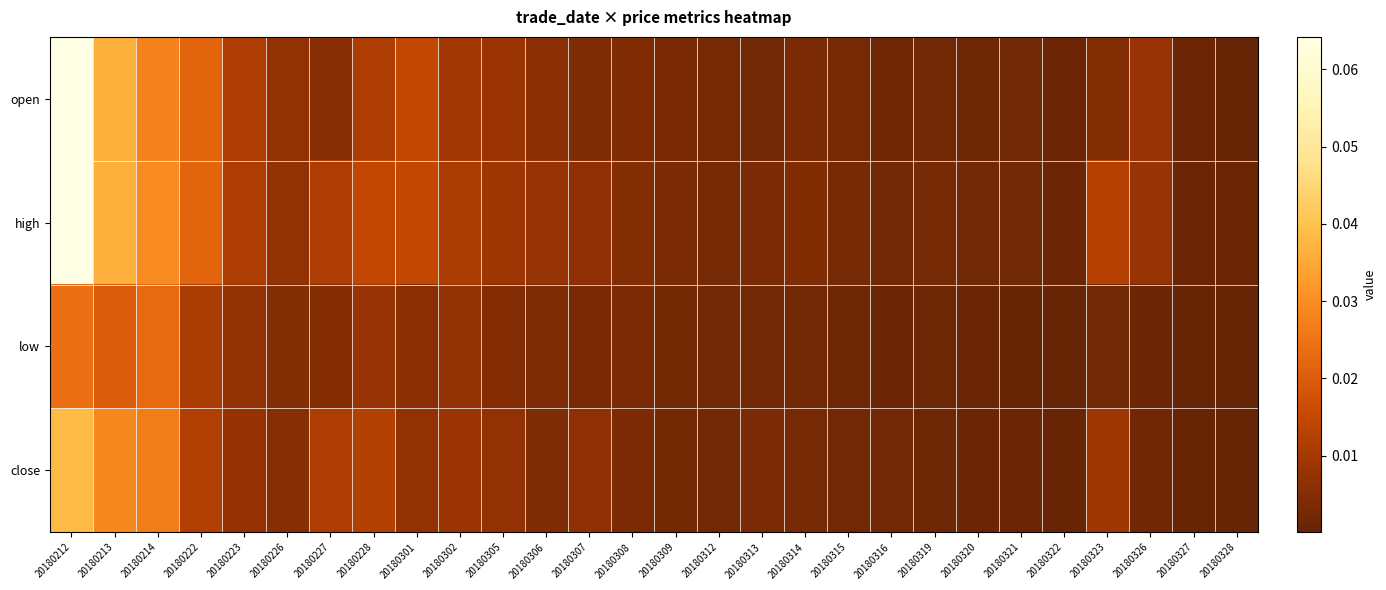

At how many categories does at least one series exceed 0?

28